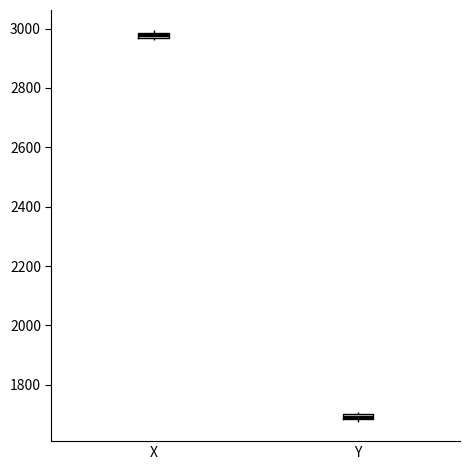

Which box's median line is the lowest?

Y